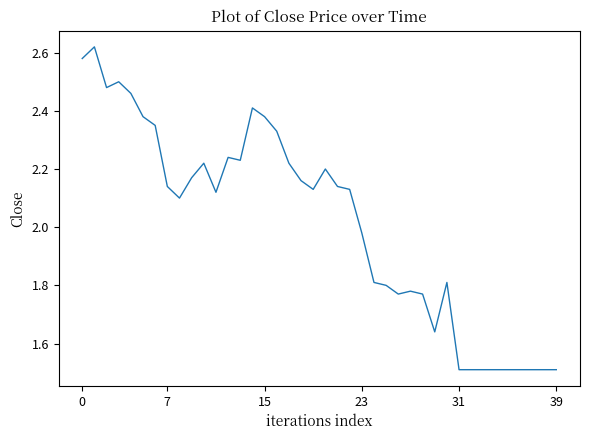

How many lines are shown in the chart?

1